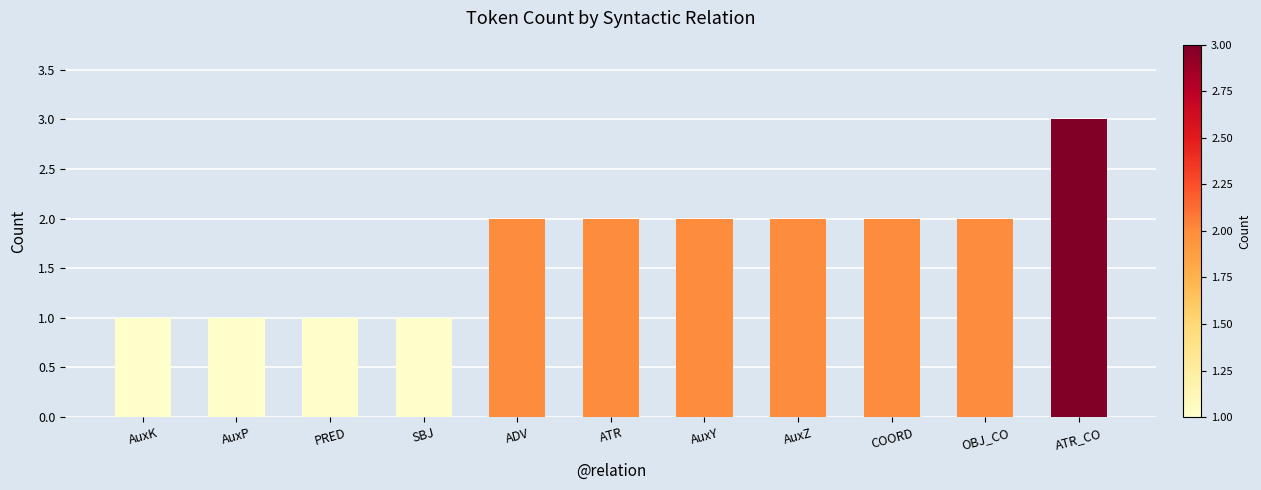

True or false: the data shows 2 at SBJ.

False